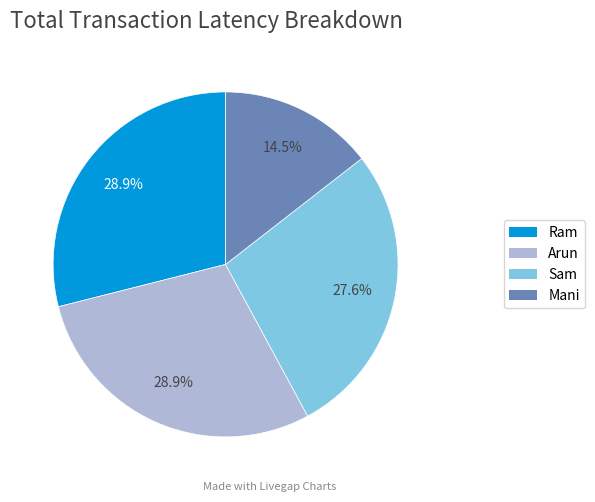

What is the smallest slice in the pie chart?

Mani